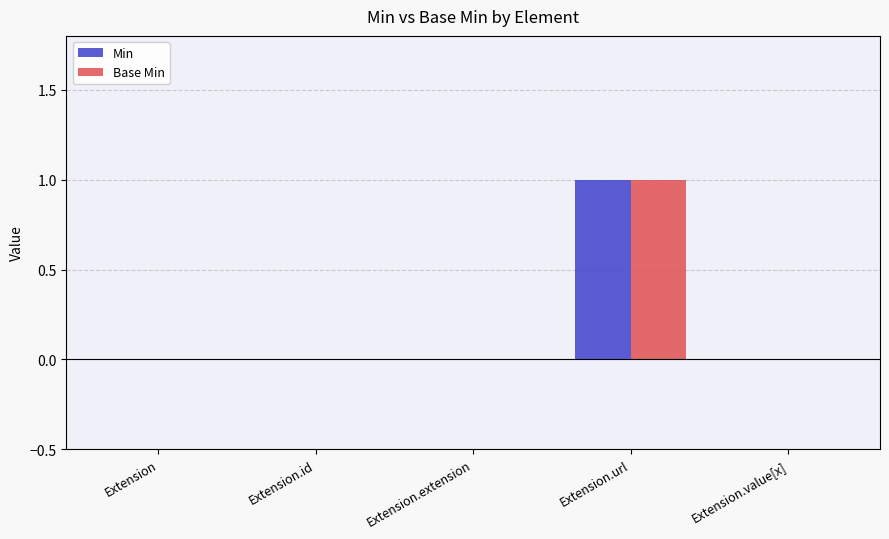

At which category does the chart reach its peak across all series?

Extension.url